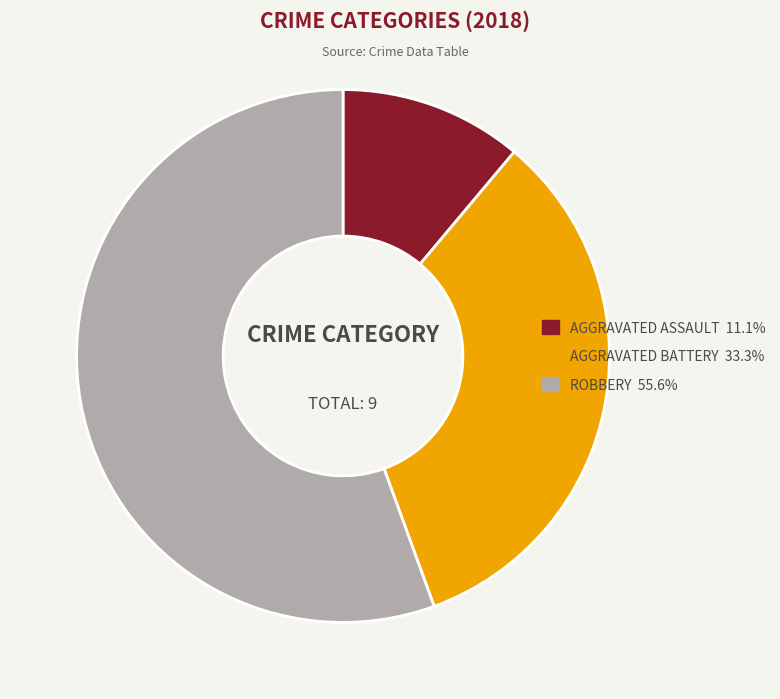

How many slices are in this pie chart?

3